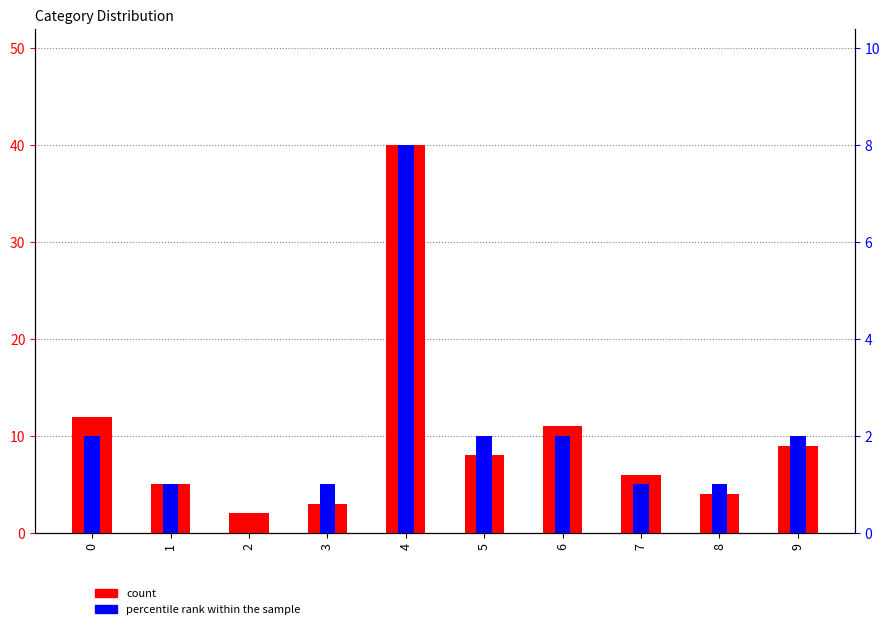

Rank the series at 0 from highest to lowest value.

count, percentile rank within the sample